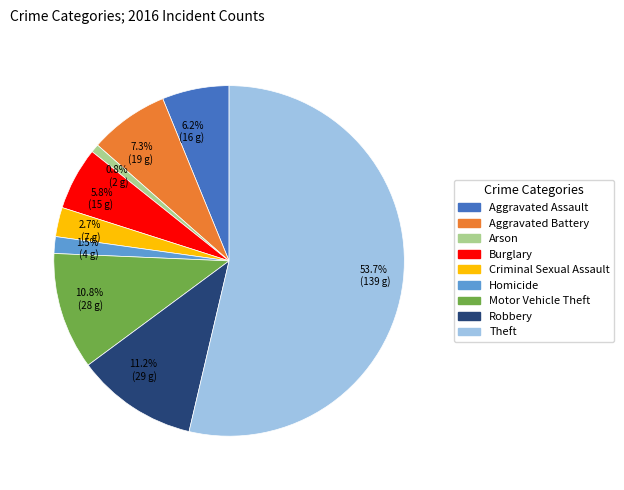

To the nearest percent, what is the average slice percentage?

11%